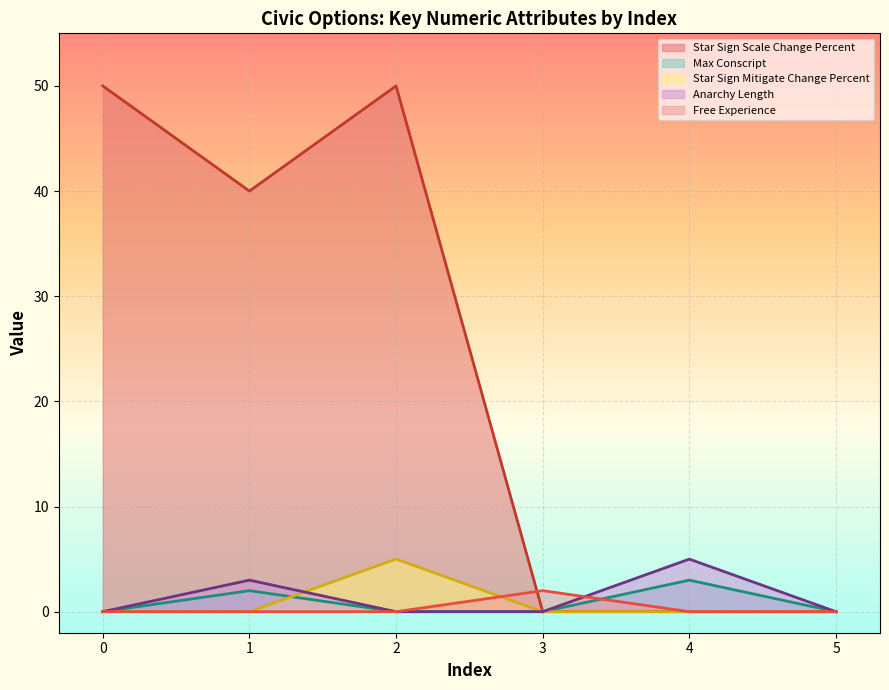

Is it true that Max Conscript equals 0 at 0?

True